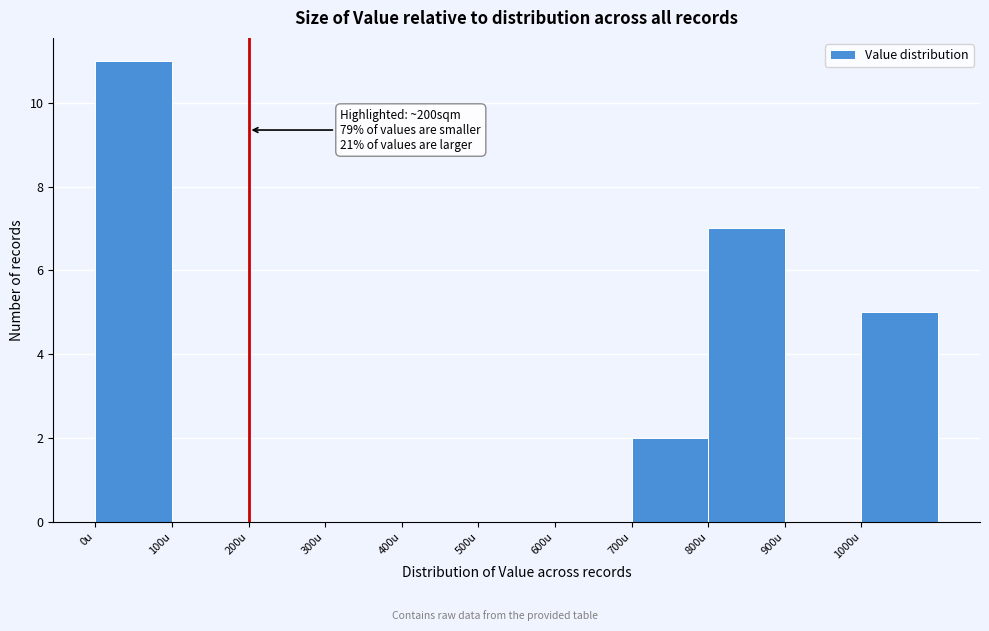

Which range on the x-axis has the tallest bar?

0 to 100